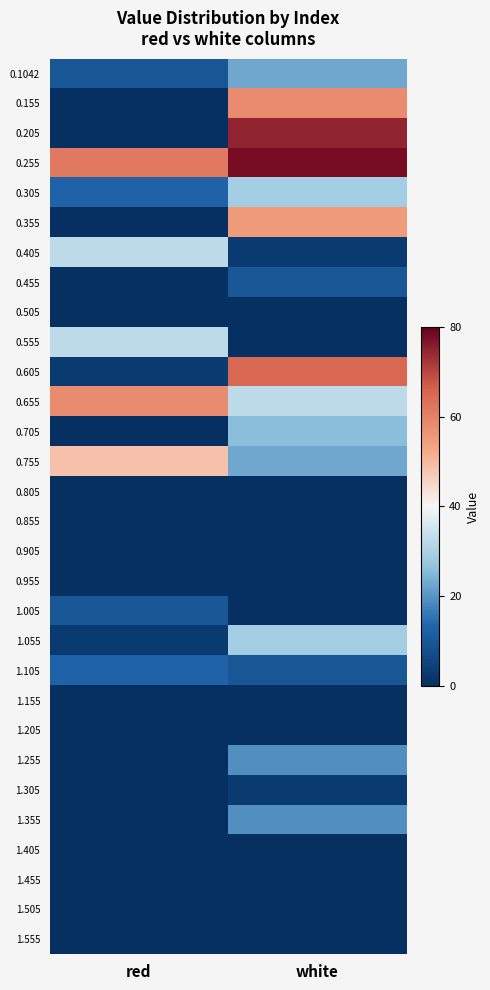

Reading left to right, transcribe all the data shown in this chart.

0.1042: red=9.5	white=22.5
0.155: red=0.0	white=58.4
0.205: red=0.0	white=74.7
0.255: red=61.7	white=78.0
0.305: red=12.7	white=29.0
0.355: red=0.0	white=55.1
0.405: red=32.3	white=3.0
0.455: red=0.0	white=9.5
0.505: red=0.0	white=0.0
0.555: red=32.3	white=0.0
0.605: red=3.0	white=64.9
0.655: red=58.4	white=32.3
0.705: red=0.0	white=25.8
0.755: red=48.6	white=22.5
0.805: red=0.0	white=0.0
0.855: red=0.0	white=0.0
0.905: red=0.0	white=0.0
0.955: red=0.0	white=0.0
1.005: red=9.5	white=0.0
1.055: red=3.0	white=29.0
1.105: red=12.7	white=9.5
1.155: red=0.0	white=0.0
1.205: red=0.0	white=0.0
1.255: red=0.0	white=19.3
1.305: red=0.0	white=3.0
1.355: red=0.0	white=19.3
1.405: red=0.0	white=0.0
1.455: red=0.0	white=0.0
1.505: red=0.0	white=0.0
1.555: red=0.0	white=0.0